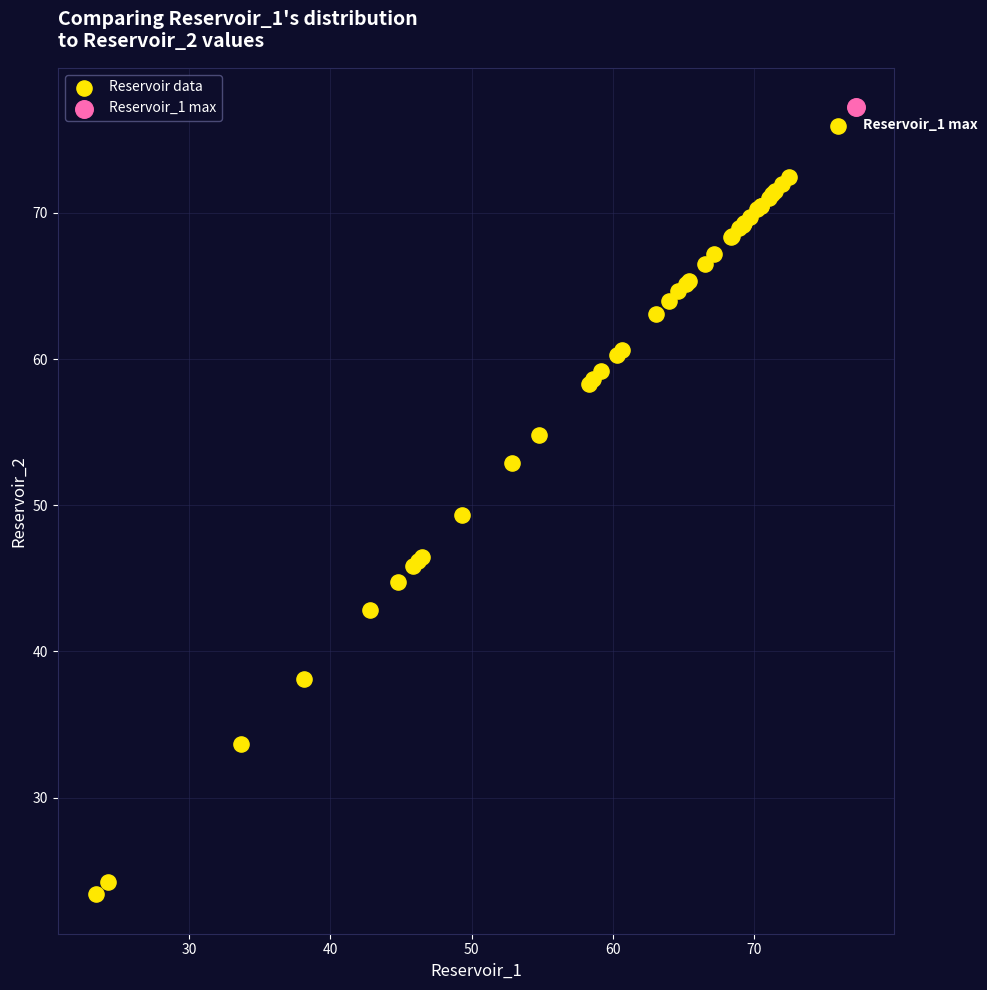

What are all the series names shown in the legend?

Reservoir data, Reservoir_1 max